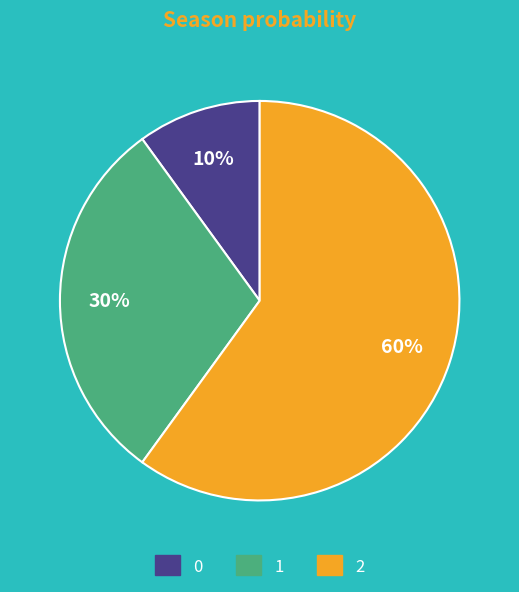

To the nearest percent, what is the average slice percentage?

33%